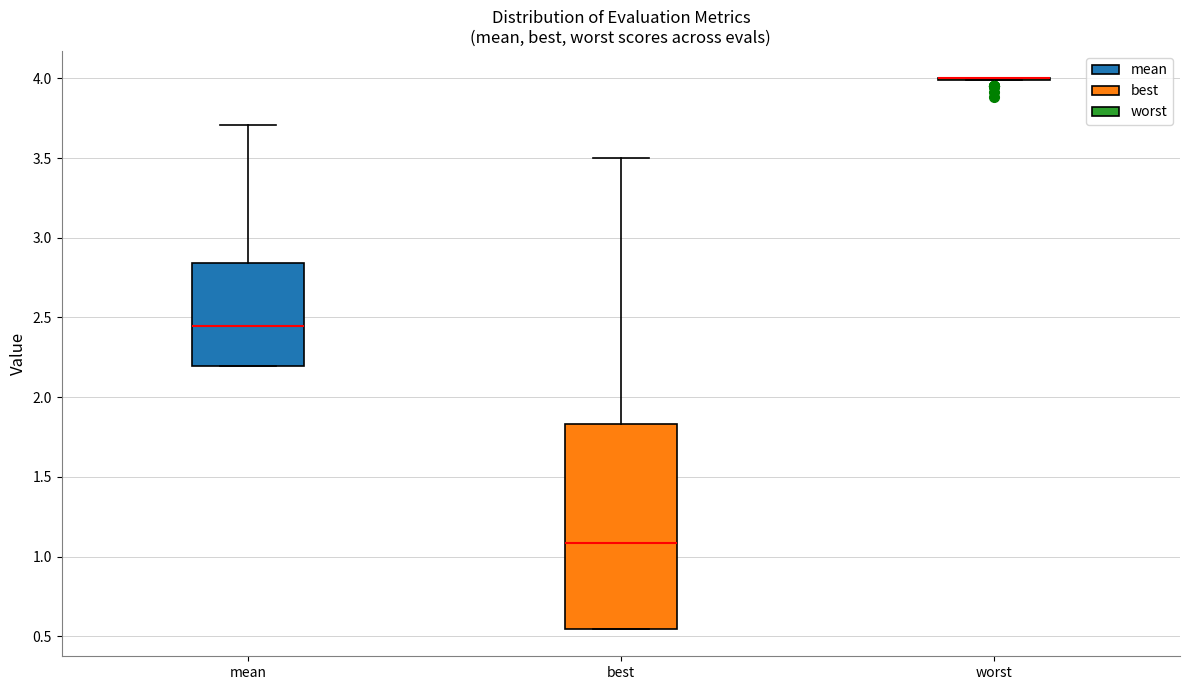

Reading left to right, transcribe this box plot: for each box, give where its median line is, the range the box spans, and where its two whiskers end, as read against the y-axis. The values are not printed on the chart, so give them approximately, as read against the axis.

mean: median 2.45, box 2.20 to 2.85, whiskers 2.20 to 3.70
best: median 1.10, box 0.55 to 1.85, whiskers 0.55 to 3.50
worst: box collapsed to a line at 4.00, whiskers 4.00 to 4.00